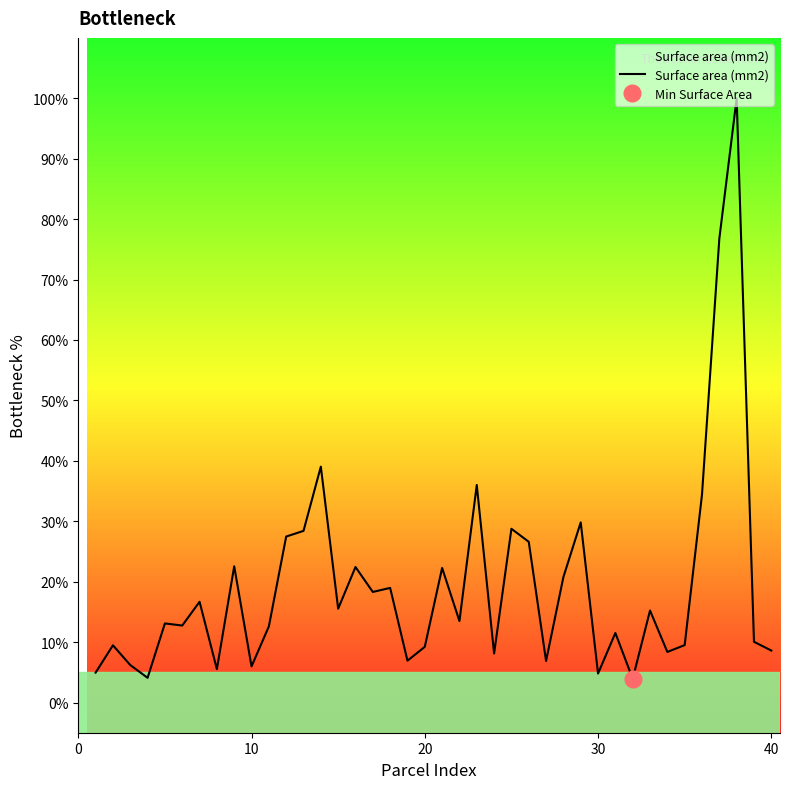

How many points are lower than both their immediate neighbors (excluding endpoints)?

13